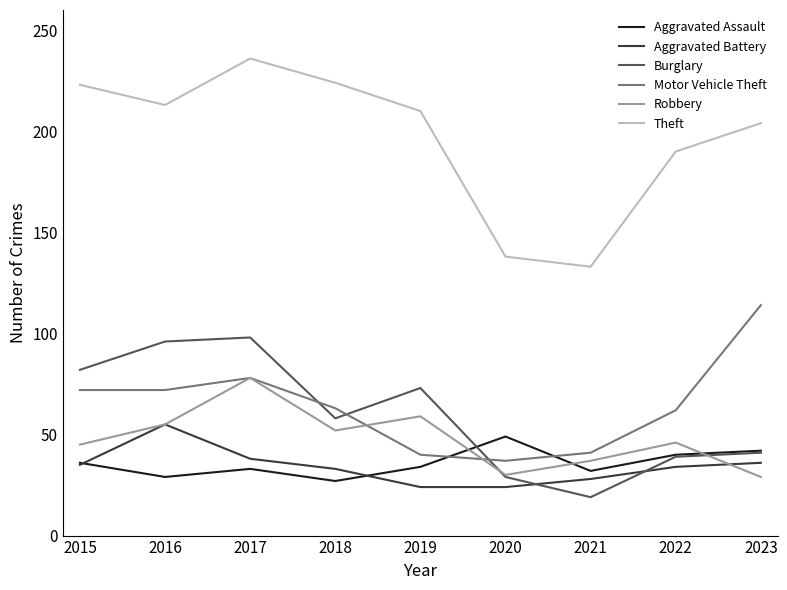

Which series has the largest range (max minus min)?

Theft